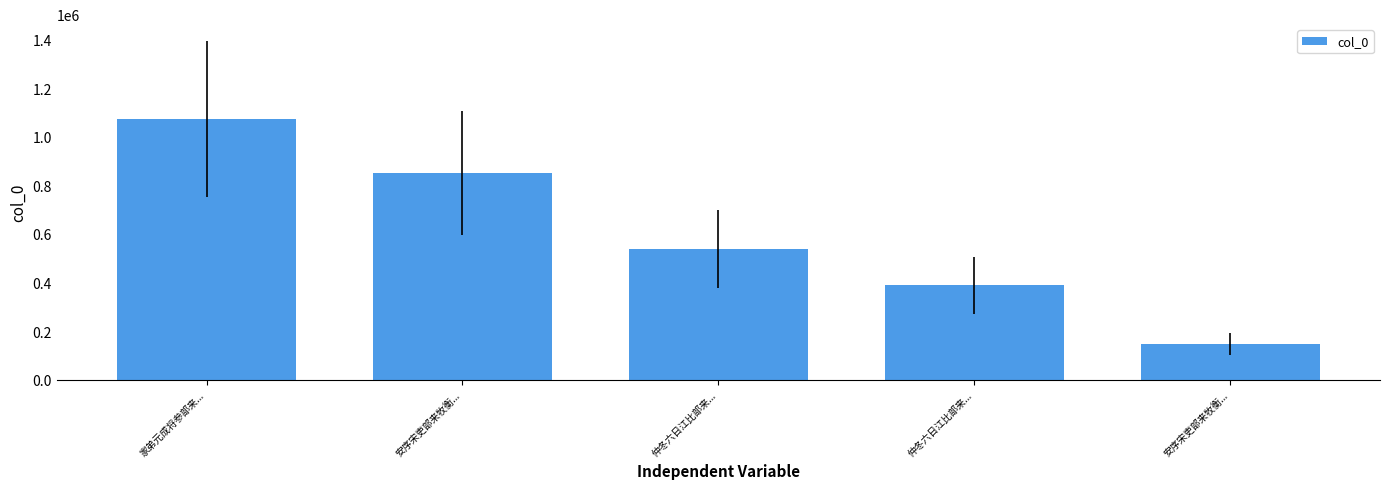

What is the difference between the second highest and second lowest values?

463108